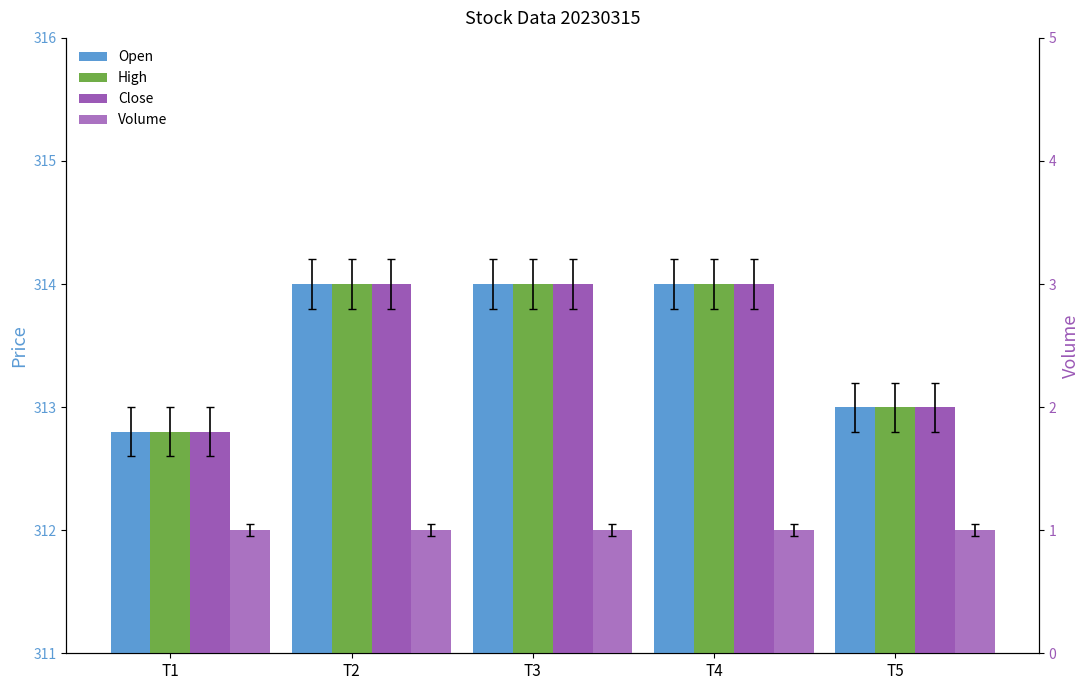

What is the value of the Open bar at the 1st from the left?

312.8